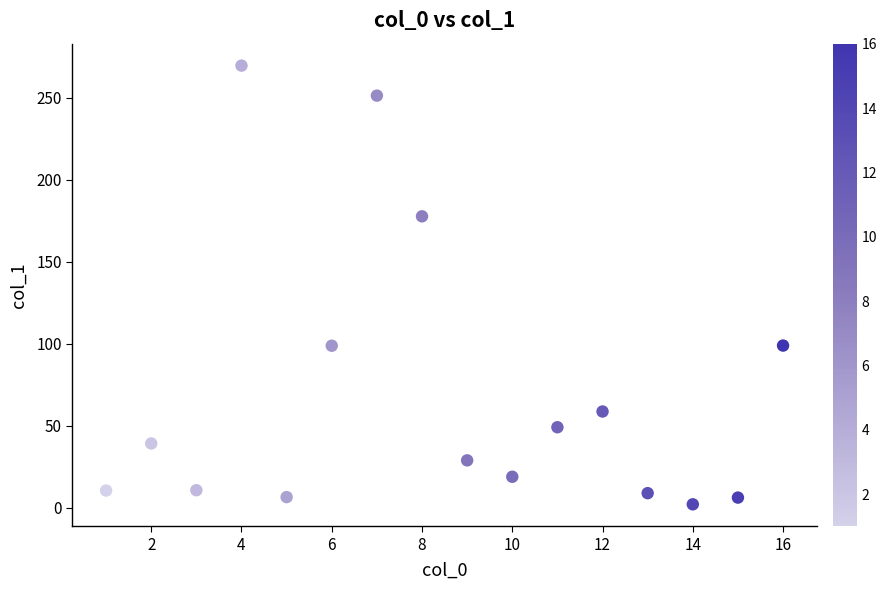

What is the range of Y values (max minus min)?

267.5